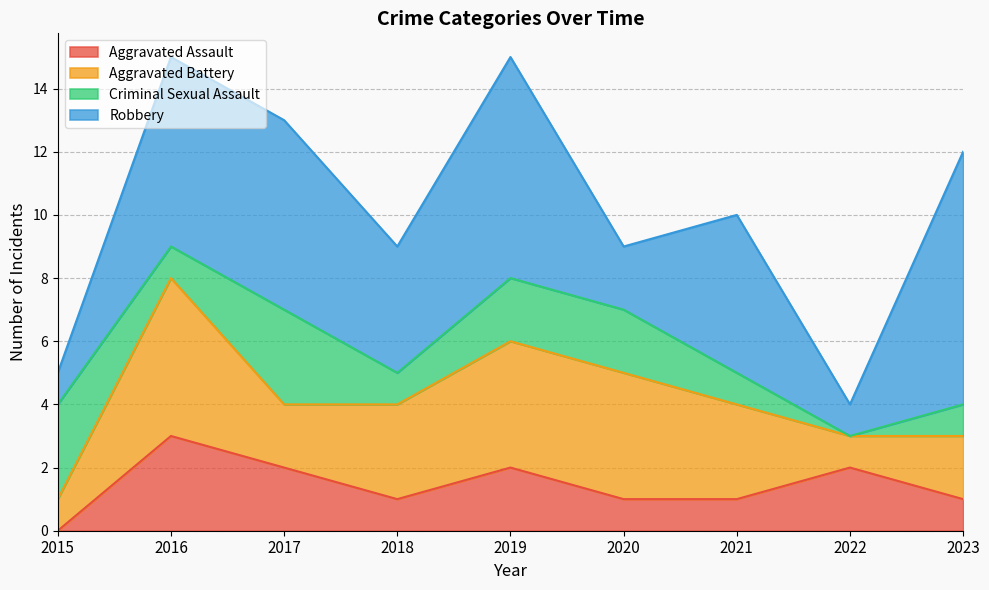

How many lines are shown in the chart?

4